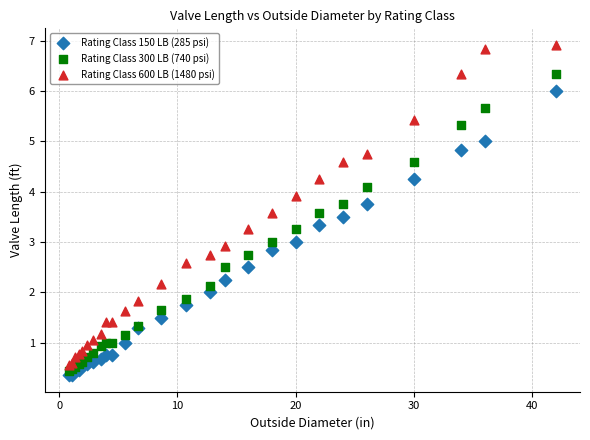

Which series reaches the maximum Y coordinate?

Rating Class 600 LB (1480 psi)